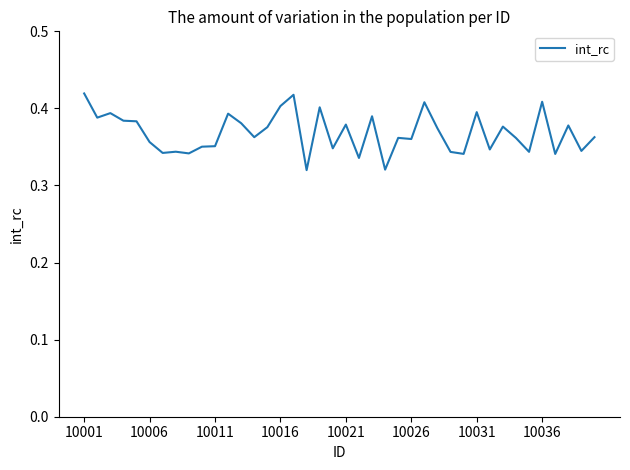

Is this an area chart (filled region under the line)?

No